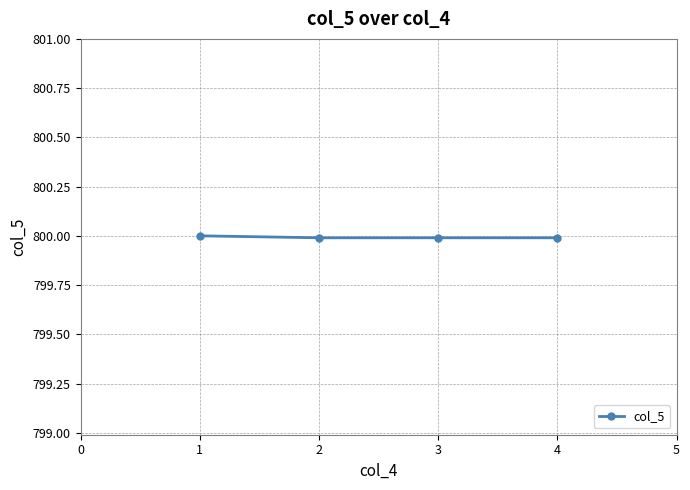

True or false: there are more than 1 points higher than both neighbors.

False